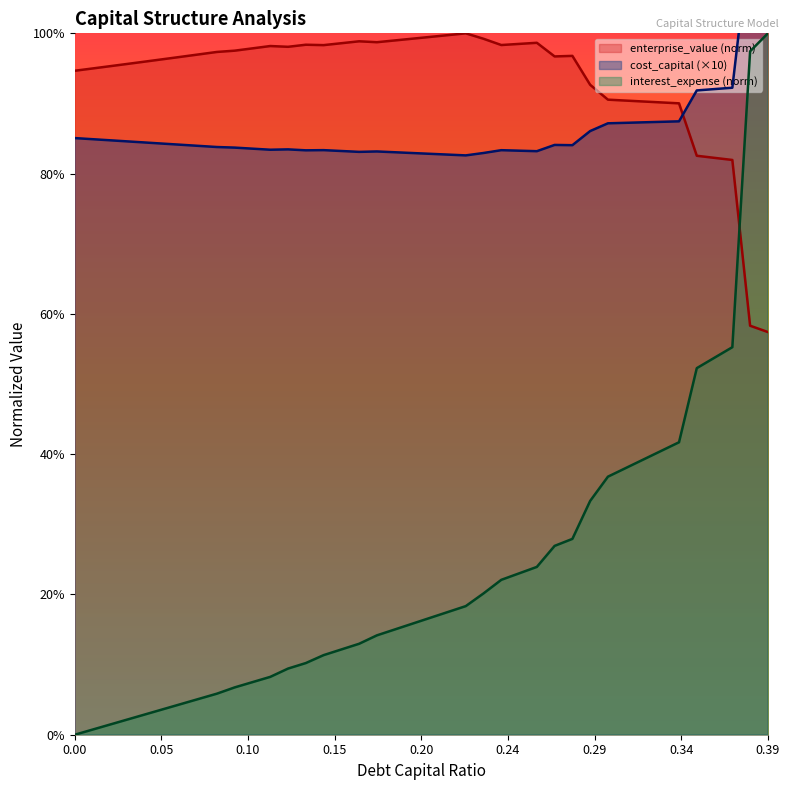

True or false: enterprise_value and interest_expense cross at least once.

True